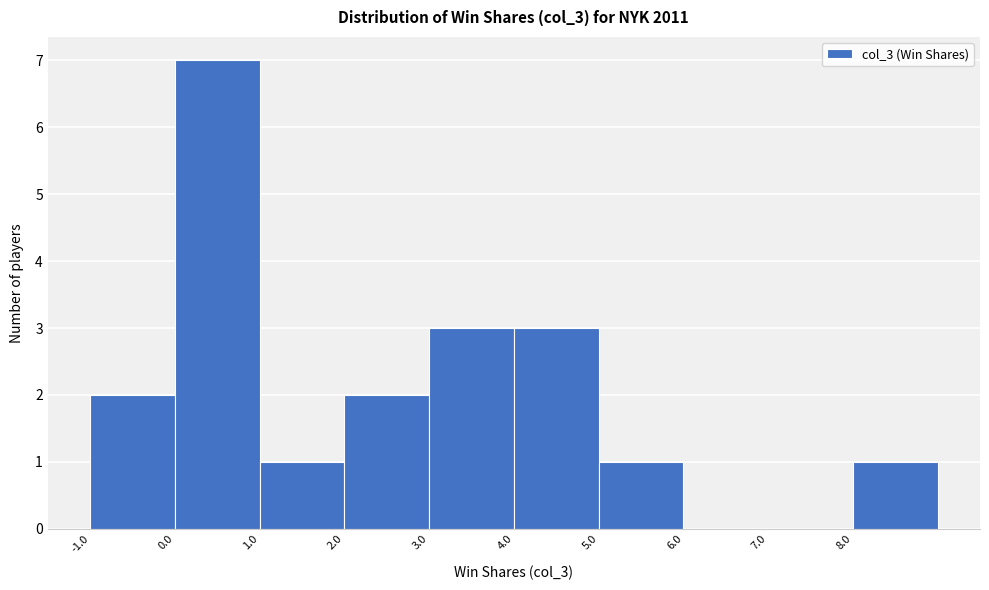

Reading left to right, transcribe this chart: for each bar, give the range it covers on the x-axis and its height. The values are not printed on the chart, so give them approximately, as read against the axis.

-1 to 0: 2
0 to 1: 7
1 to 2: 1
2 to 3: 2
3 to 4: 3
4 to 5: 3
5 to 6: 1
6 to 7: 0
7 to 8: 0
8 to 9: 1